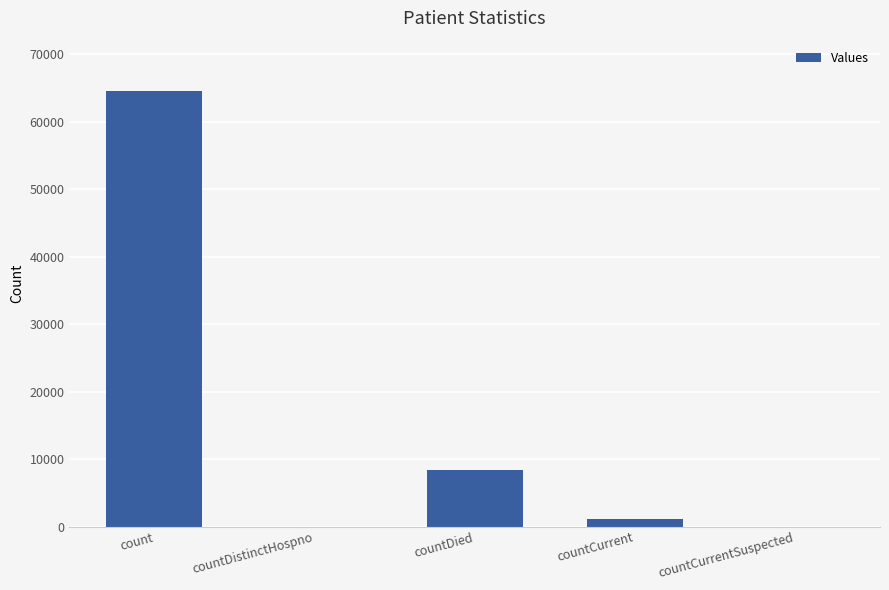

Where is the data nearest to the value 32251?

countDied